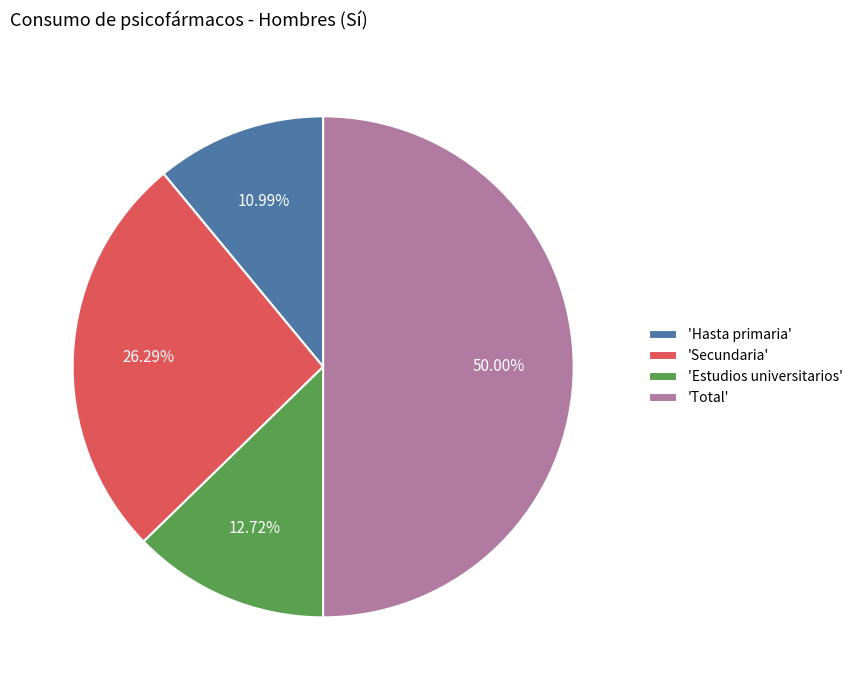

Is 'Hasta primaria' the majority of the pie?

No